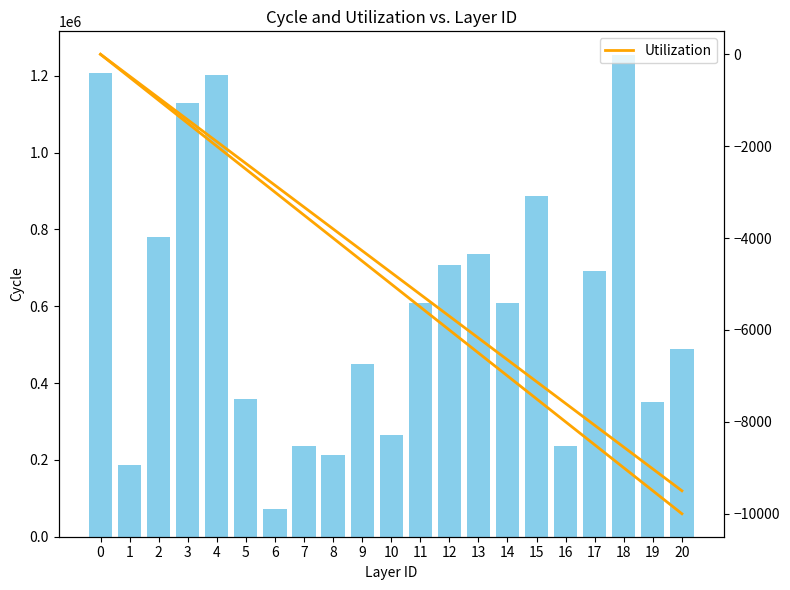

What is the value of the col_0 bar at the 12th from the left?

608175